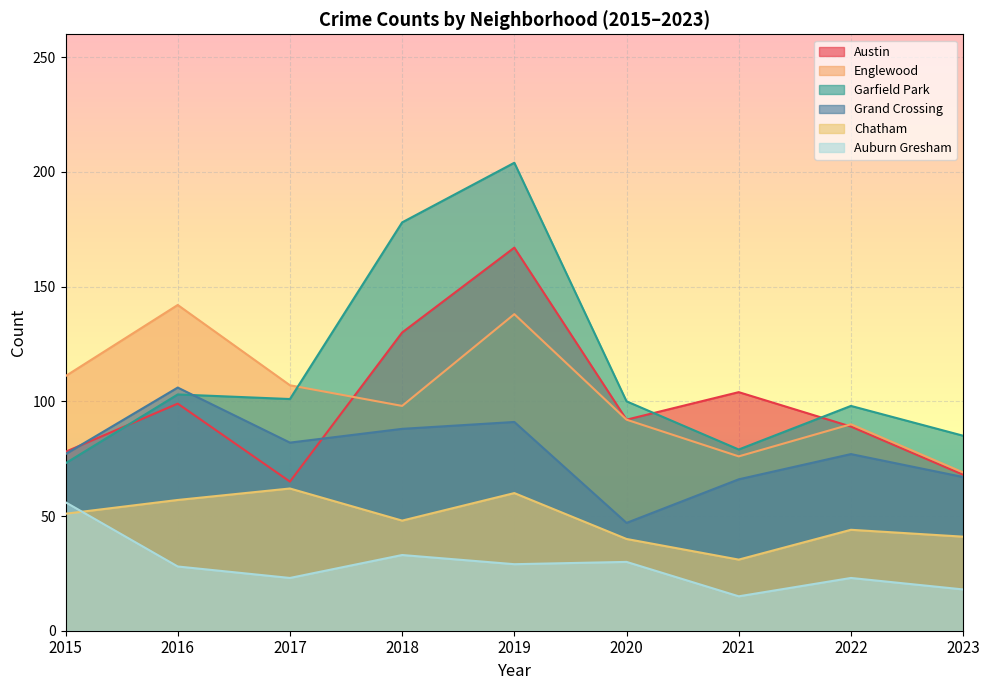

What is the value of the Auburn Gresham point at the 9th from the left?

18